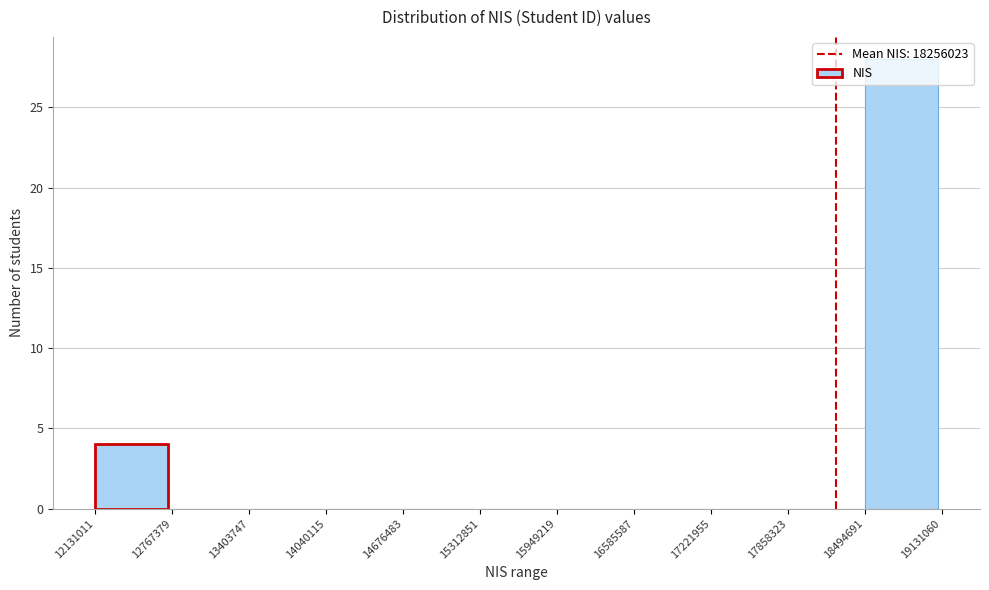

Which range on the x-axis has the tallest bar?

18494691 to 19131060